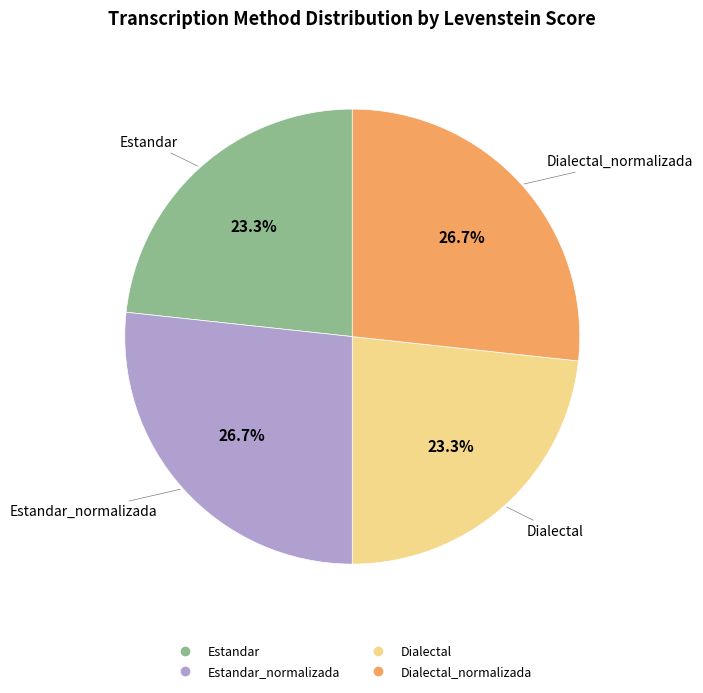

Does any single category account for the majority?

No